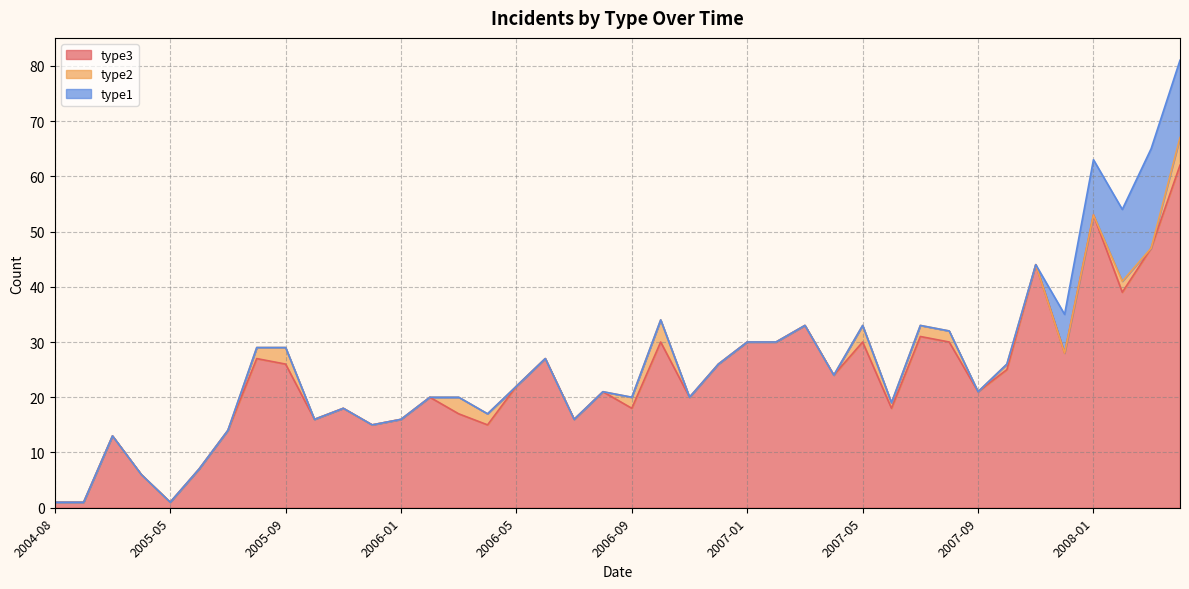

How many values in type2 are above zero?

13